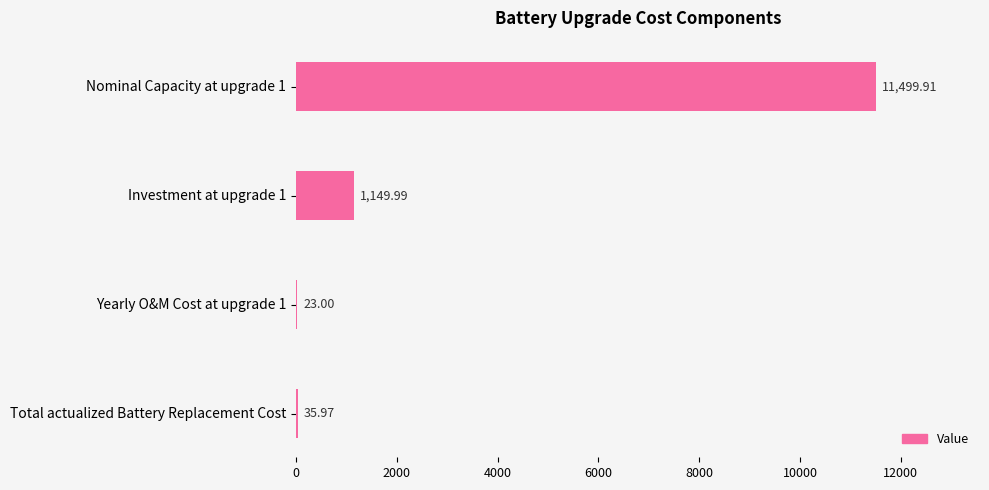

What is the sum of all values?

12708.9